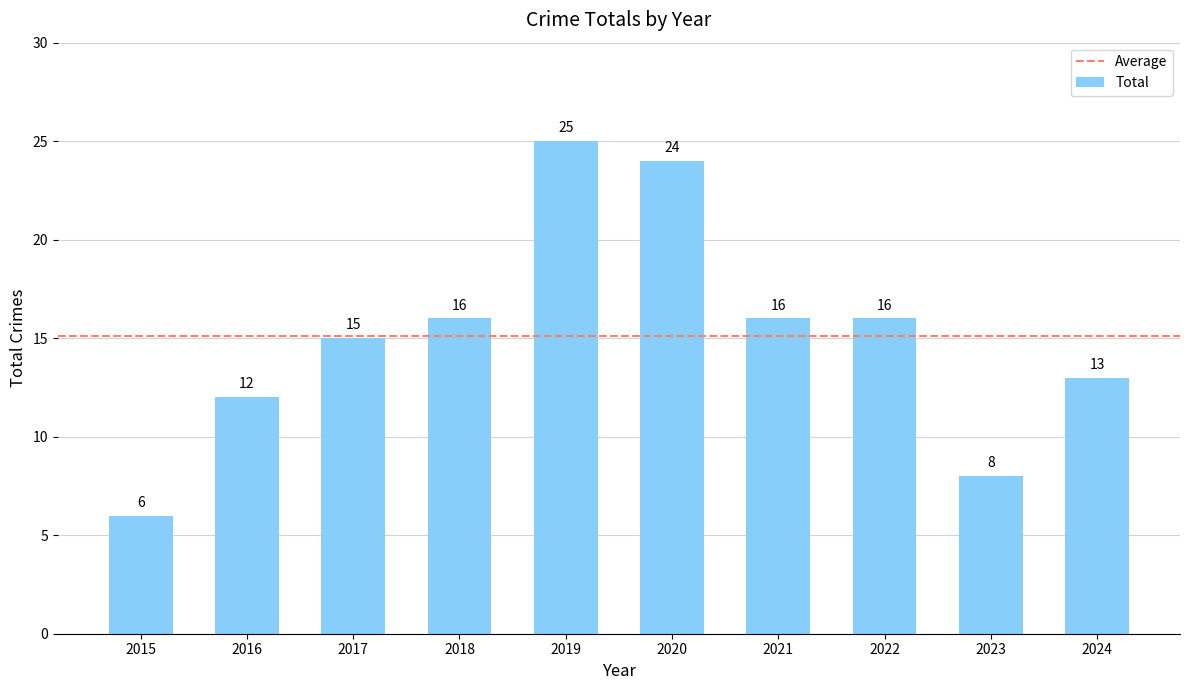

Count the number of data series in this chart.

1